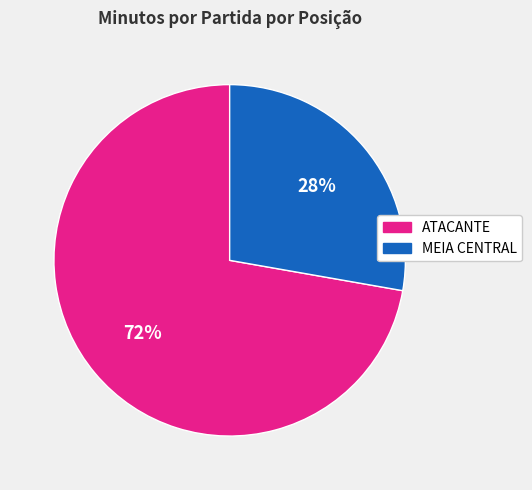

Does any single category account for the majority?

Yes